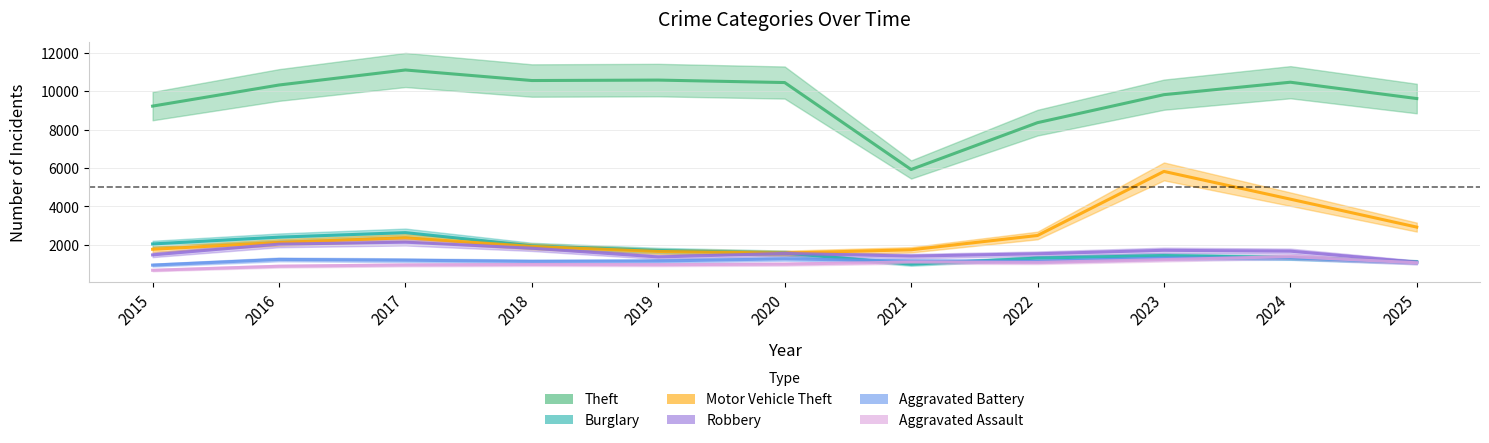

What is the spread (max minus min) of values at 2019?

9609